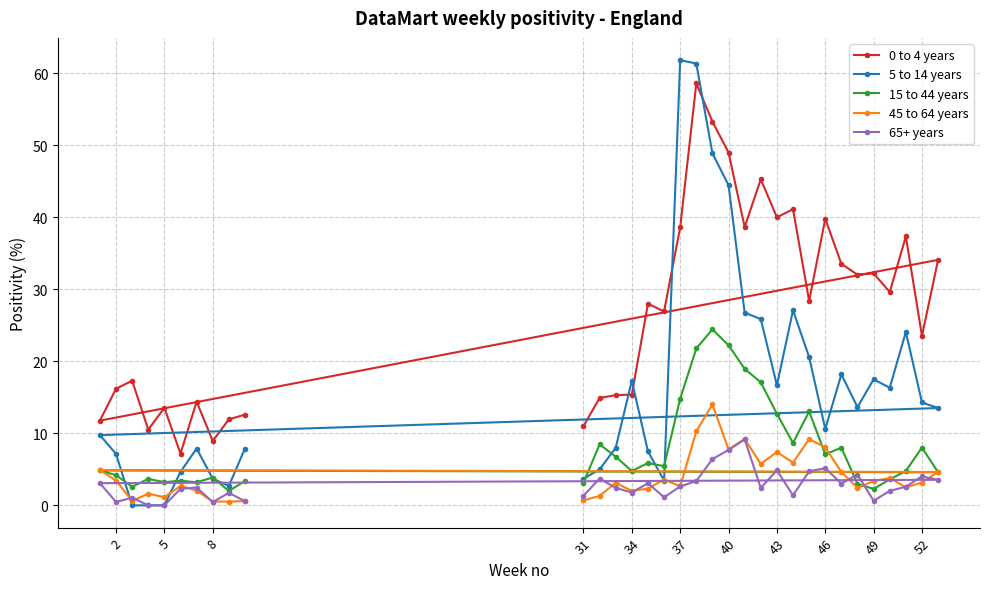

How many interior local valleys does the 15 to 44 years series have?

10